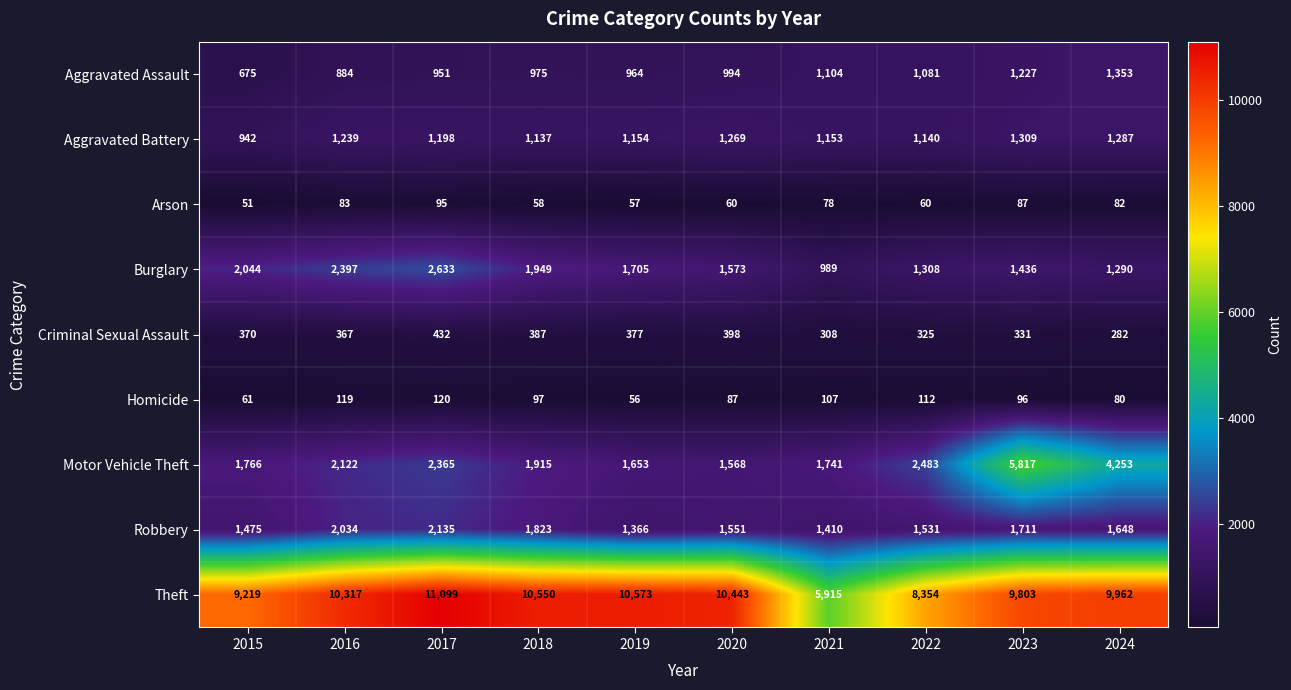

Read the Burglary value at 2020, to the nearest 100.

1600